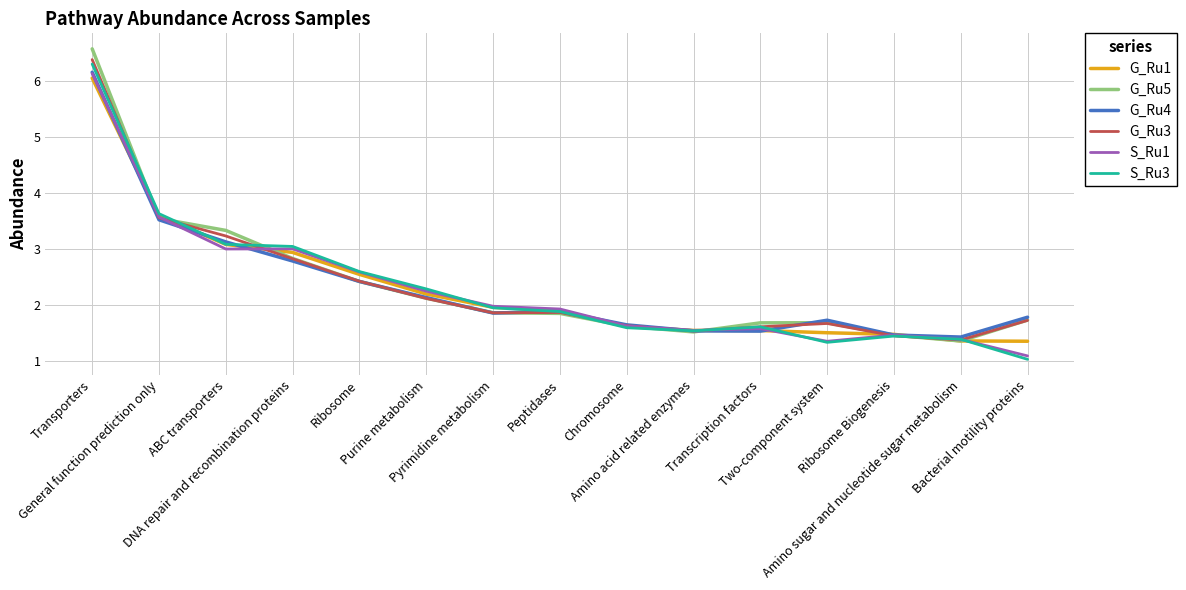

What is the smallest value displayed?

1.0